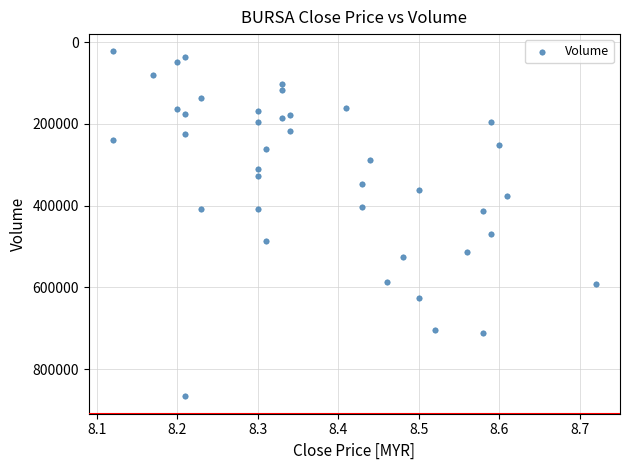

What is the range of Y values (max minus min)?

844300